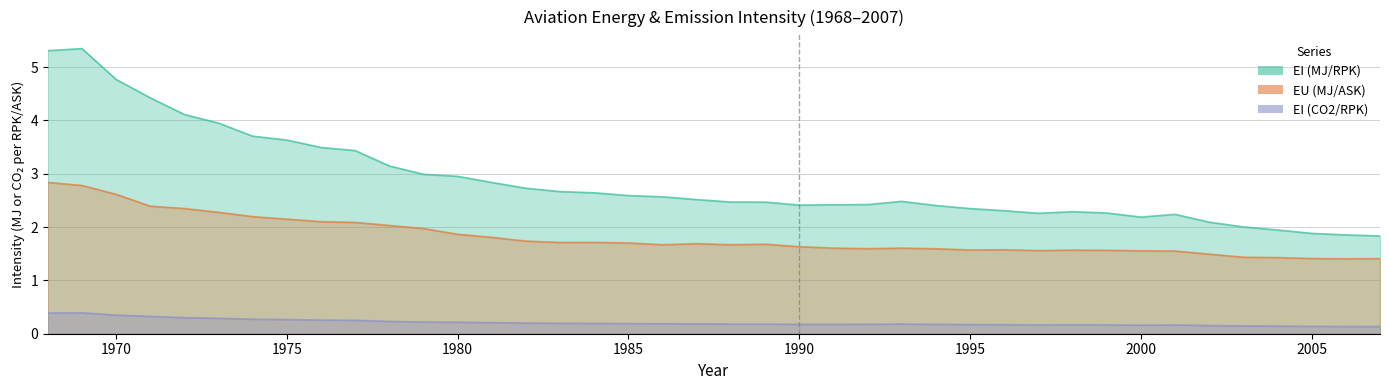

Does the chart have visible grid lines?

Yes